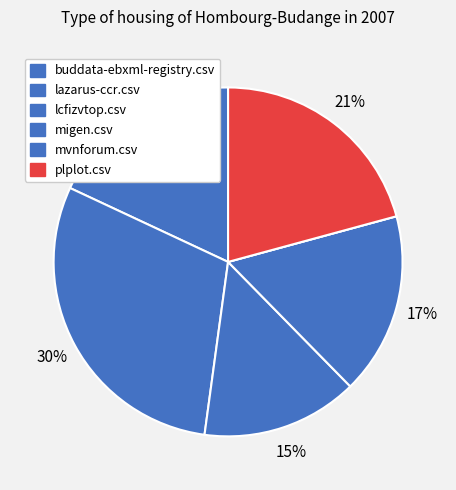

Between migen.csv and lazarus-ccr.csv, which is larger?

lazarus-ccr.csv